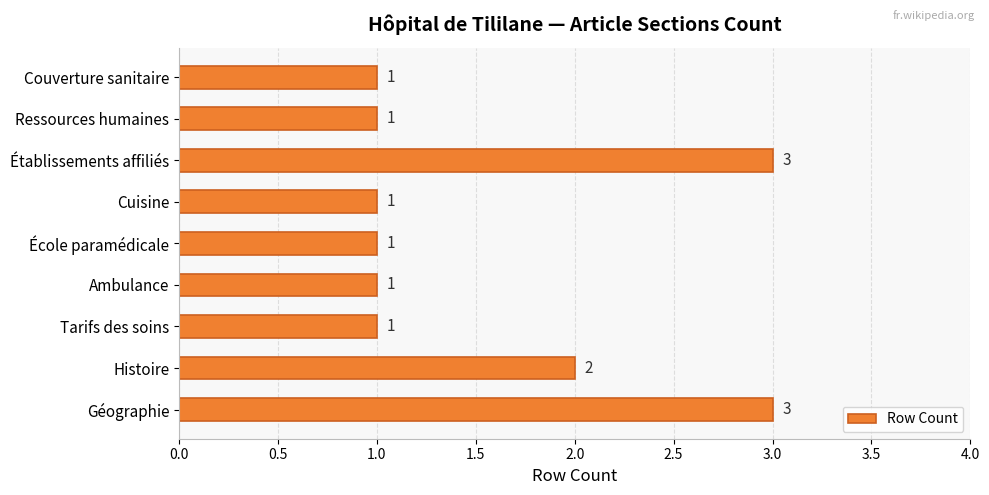

Reading bottom to top, extract all data points from this chart.

Géographie=3	Histoire=2	Tarifs des soins=1	Ambulance=1	École paramédicale=1	Cuisine=1	Établissements affiliés=3	Ressources humaines=1	Couverture sanitaire=1